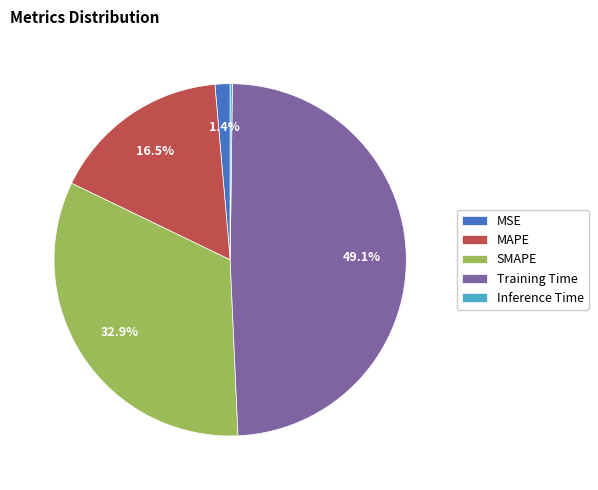

What is the largest slice in the pie chart?

Training Time